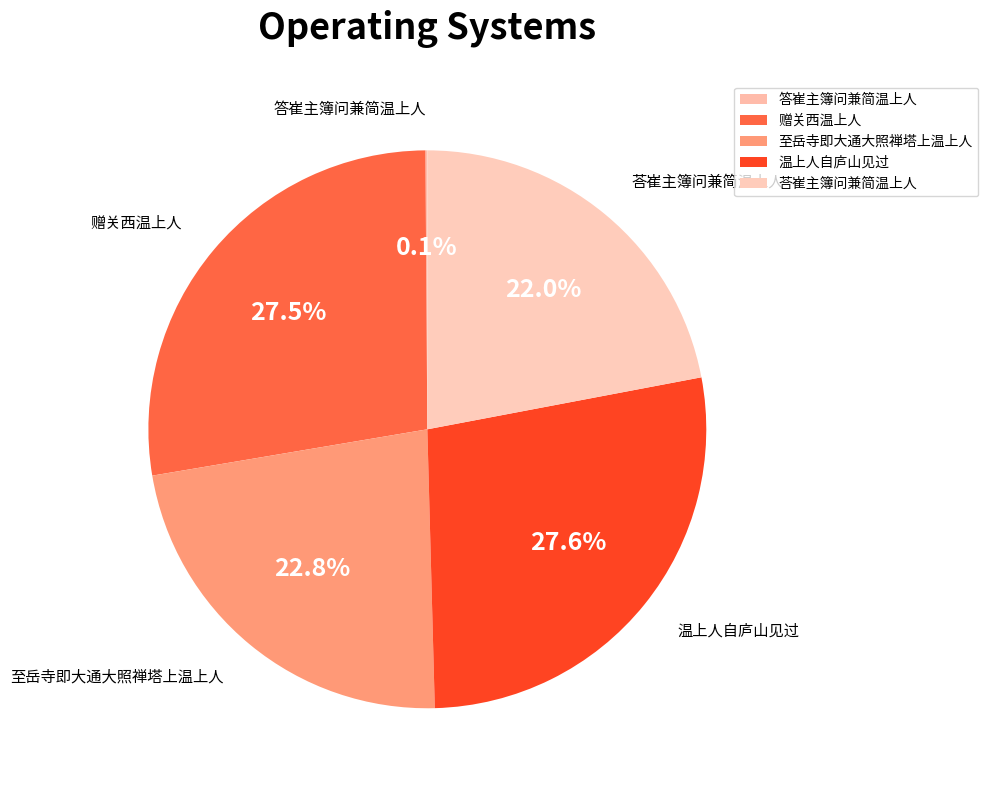

What percentage is NOT represented by 赠关西温上人?

72.5%